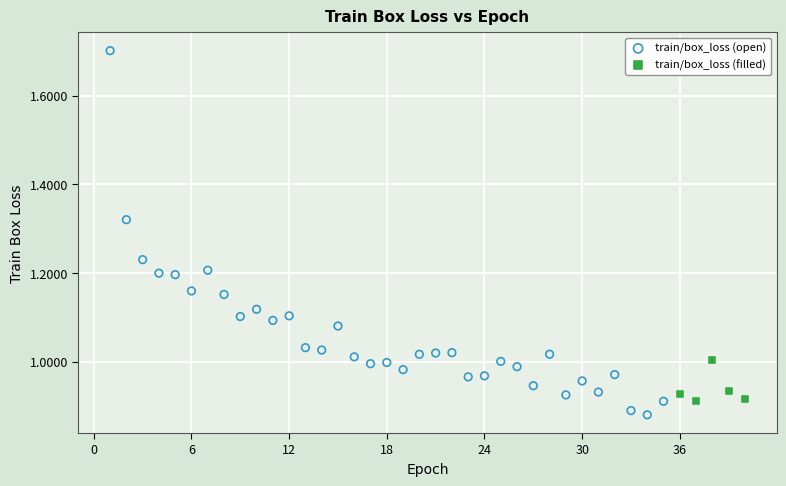

Which series reaches the maximum Y coordinate?

train/box_loss (open)